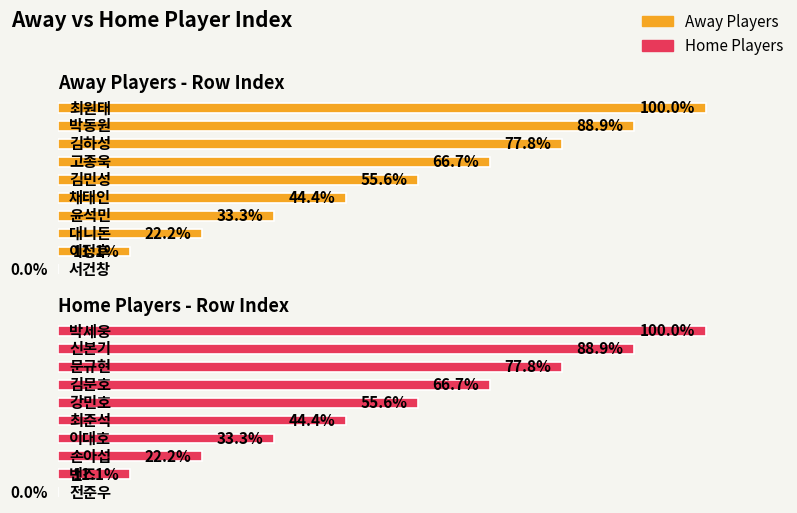

Count the number of data series in this chart.

2